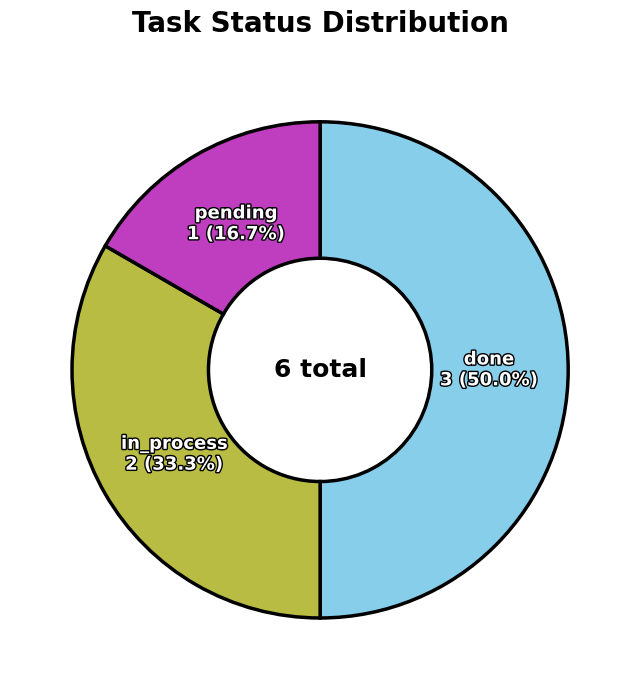

Count the number of slices in the pie.

3